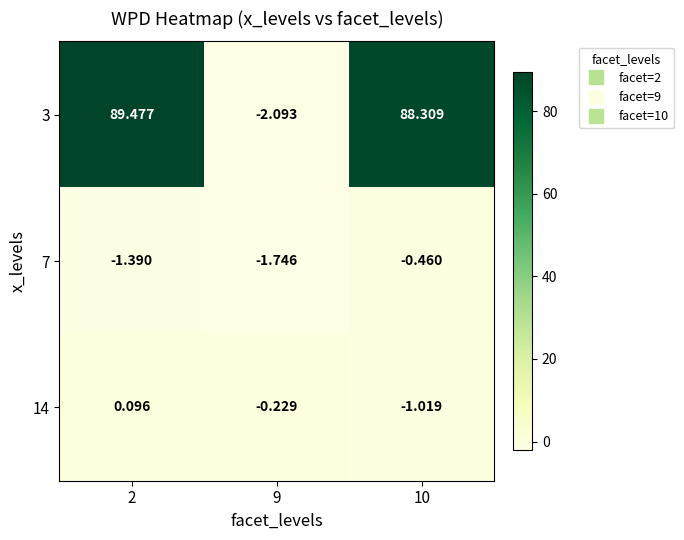

Which series has the widest spread of values?

3